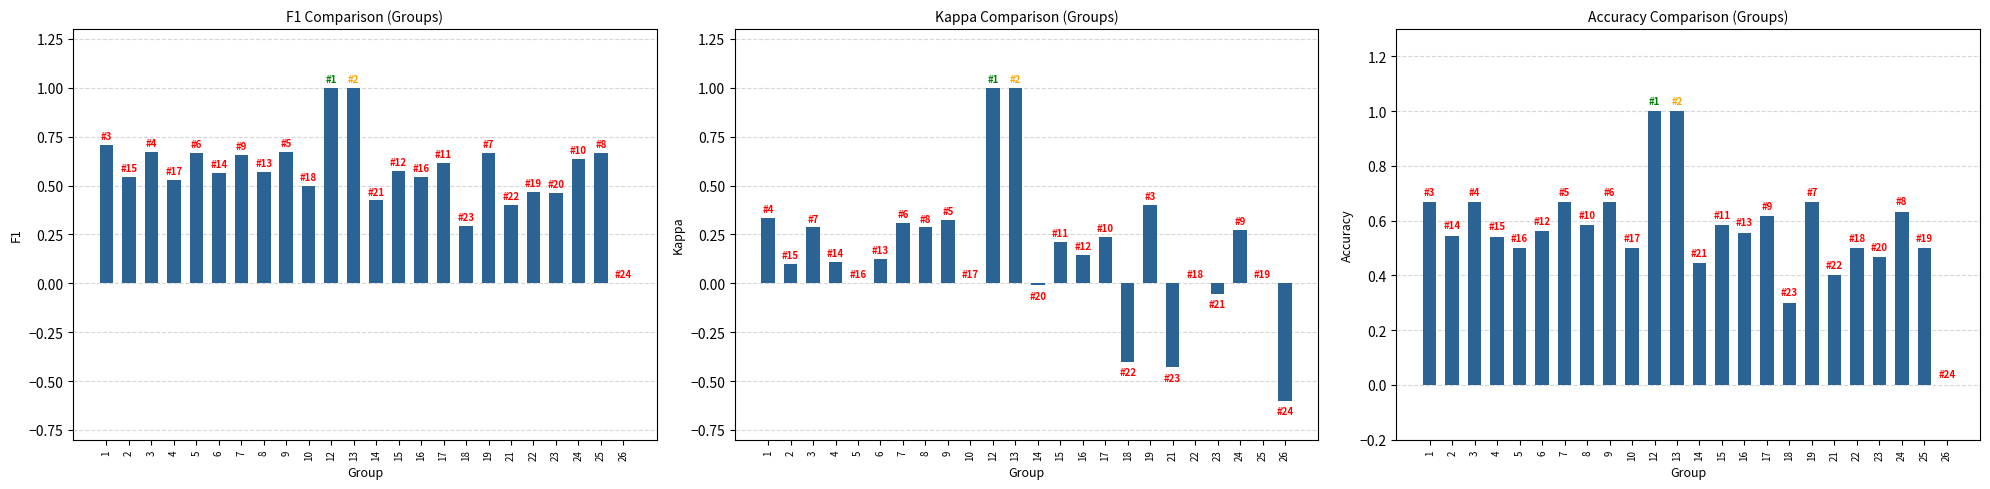

How many bars are there in total?

72